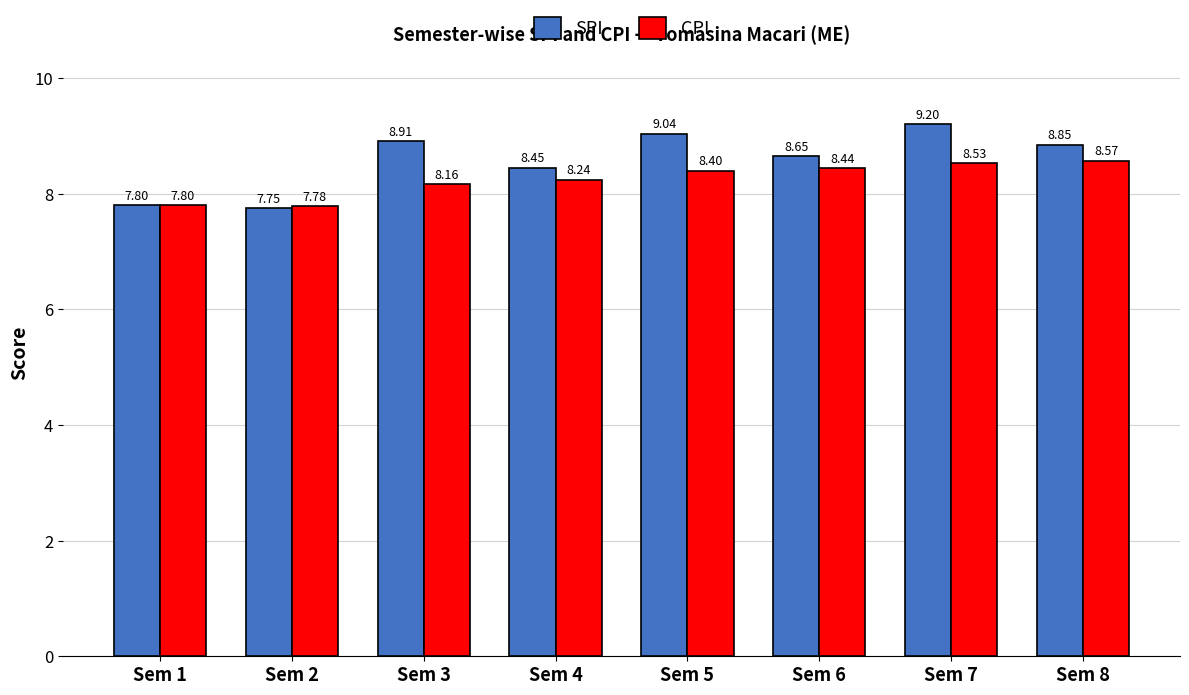

Read the SPI value at Sem 7.

9.2